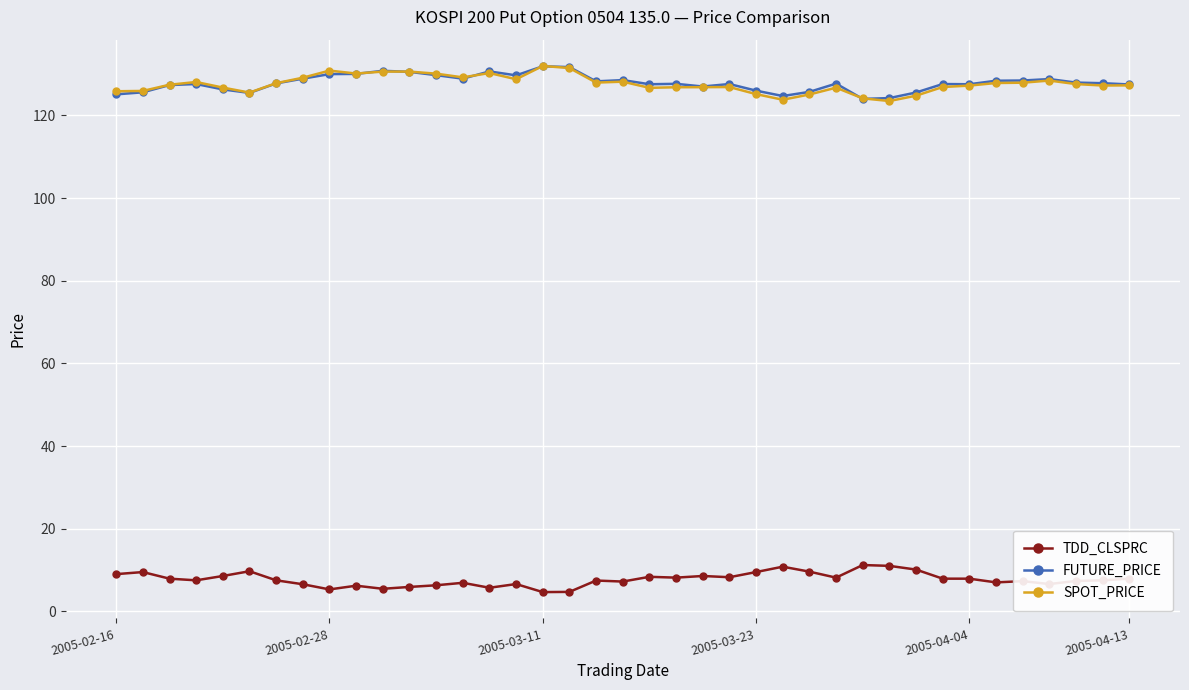

What is the minimum value for FUTURE_PRICE?

124.0